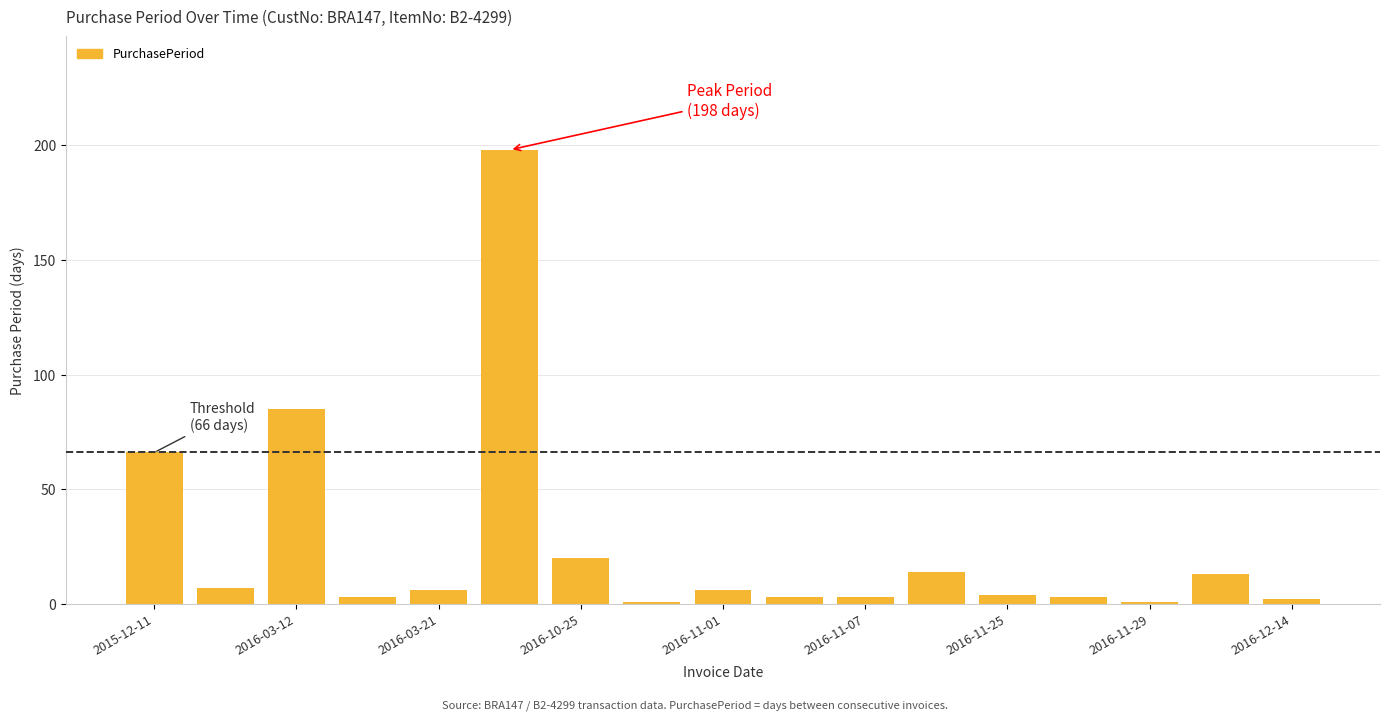

What is the difference between the maximum and minimum values?

197